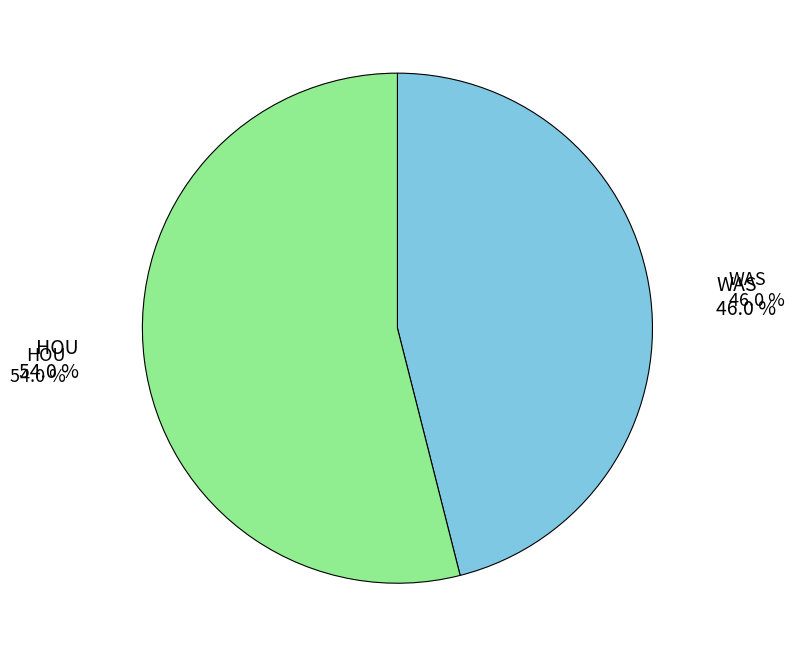

How many segments does this pie chart have?

2